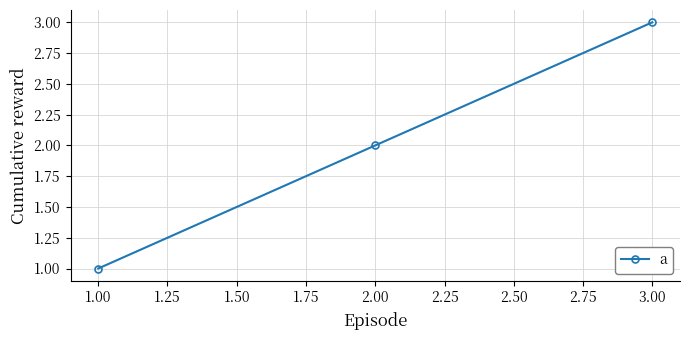

What is the label of the 3rd point from the right?

1.00